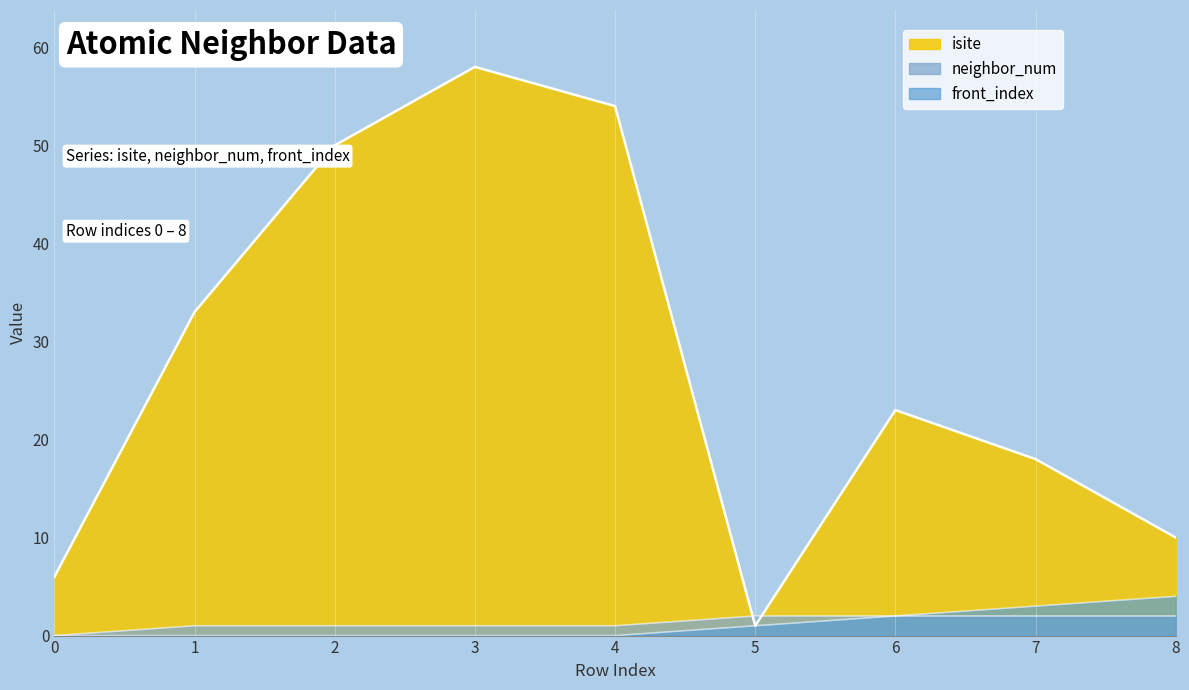

What is the value of the isite point at the 7th from the left?

23